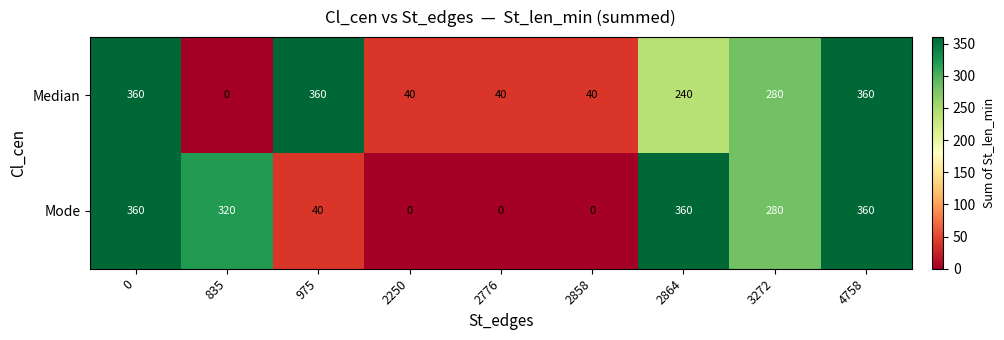

At 2776, list the series in order from smallest to largest.

Mode, Median